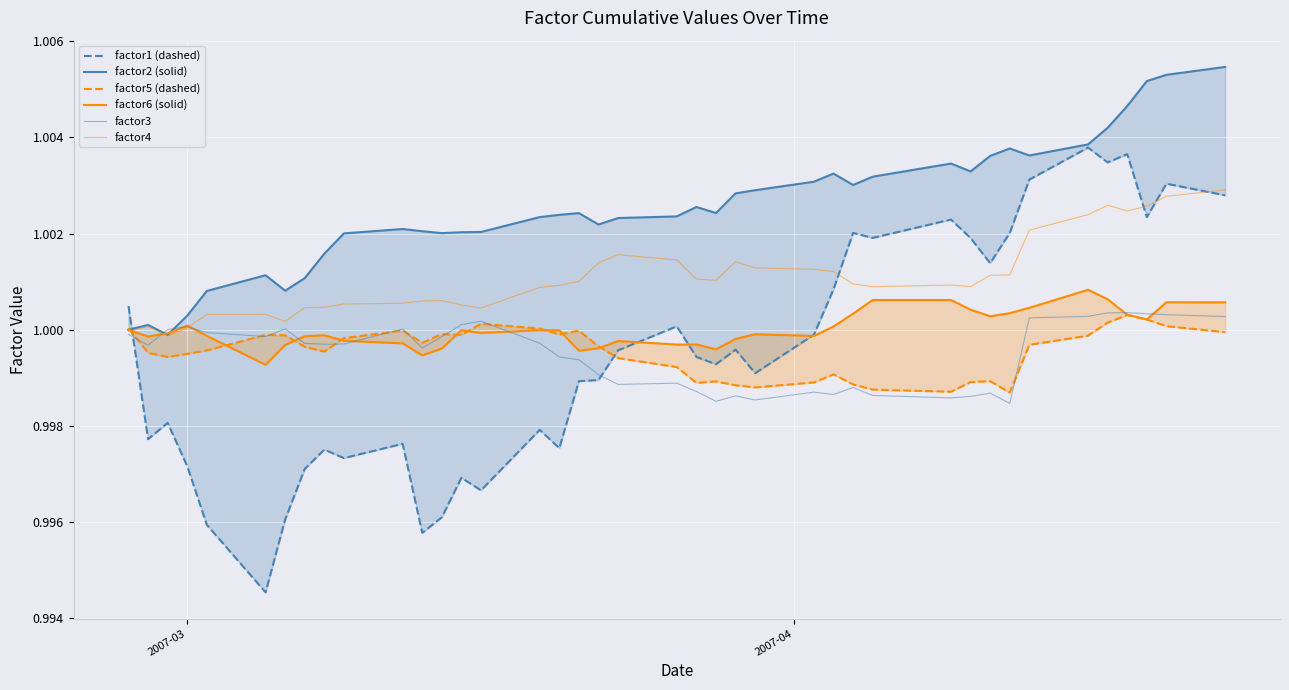

Is the value of factor5 (dashed) at 32 greater than the value of factor1 (dashed) at 2007-04?

Yes